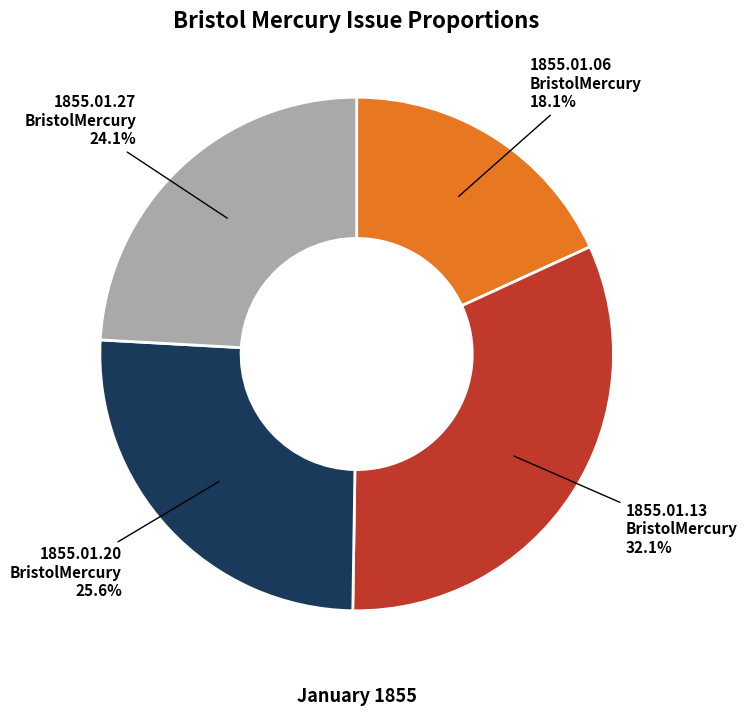

Is there any slice that represents more than half of the pie?

No